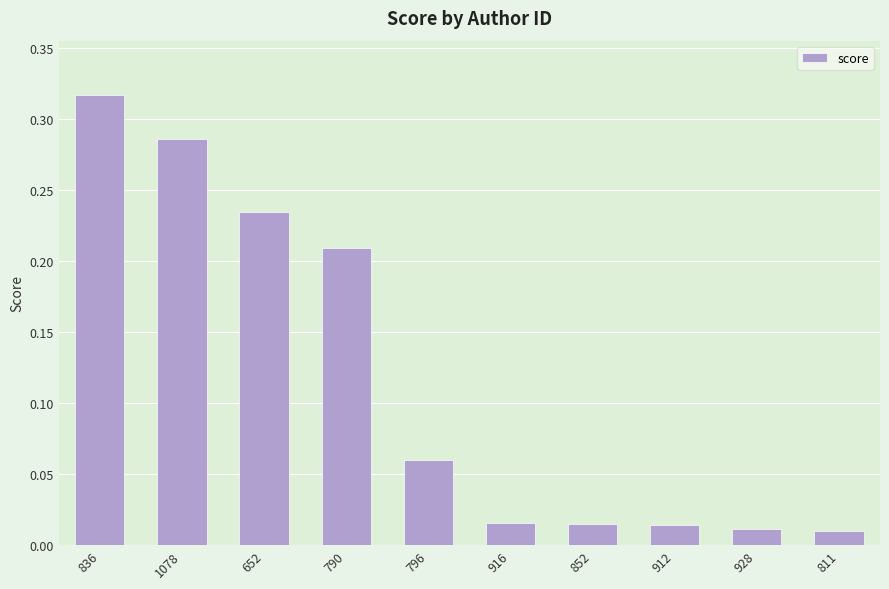

What is the label of the 8th bar from the left?

912